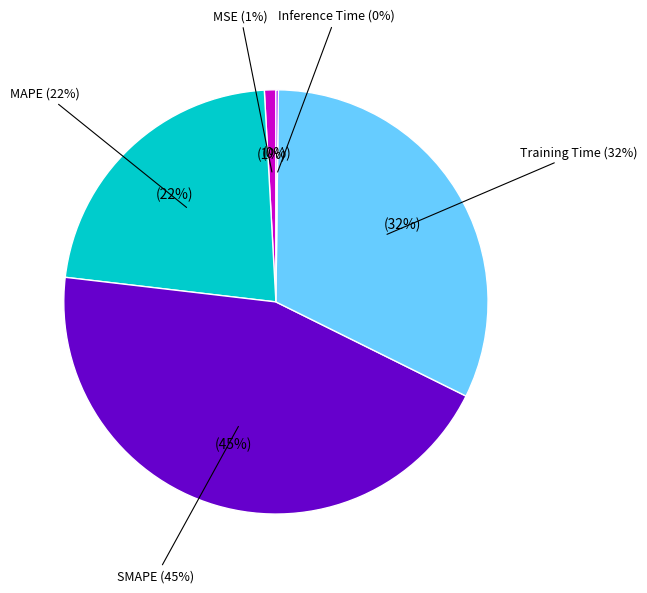

What percentage do MAPE and MSE together represent?

23.1%